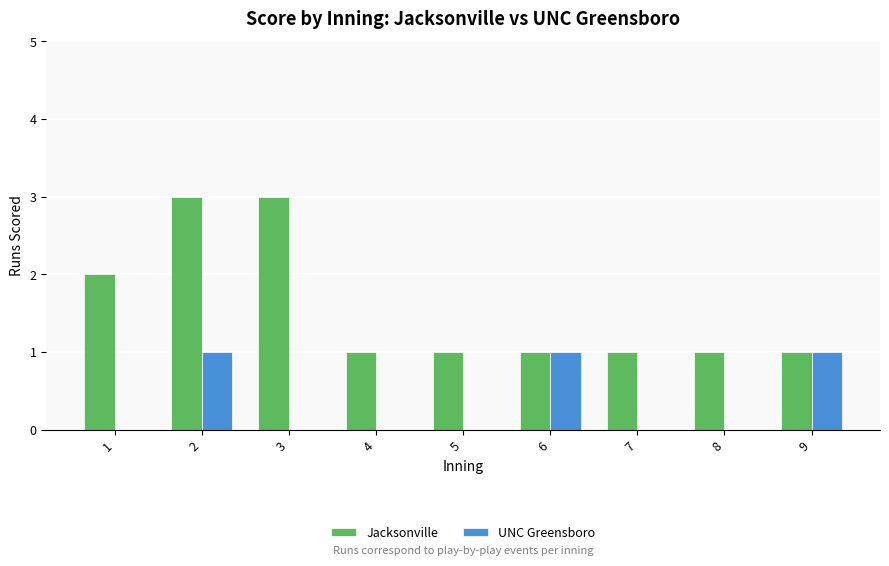

Which series has the largest total across all categories?

Jacksonville